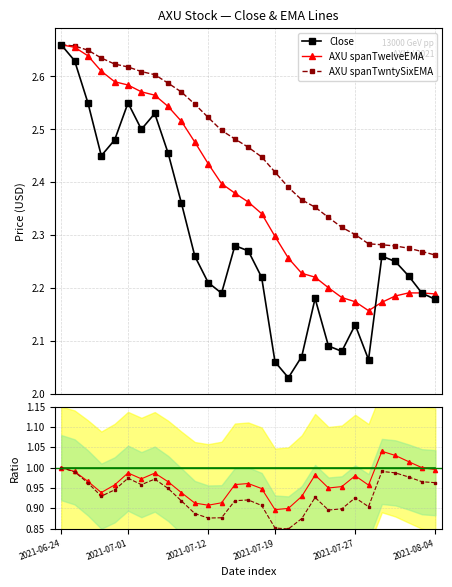

True or false: Close/EMA12 and Ratio ref cross at least once.

True